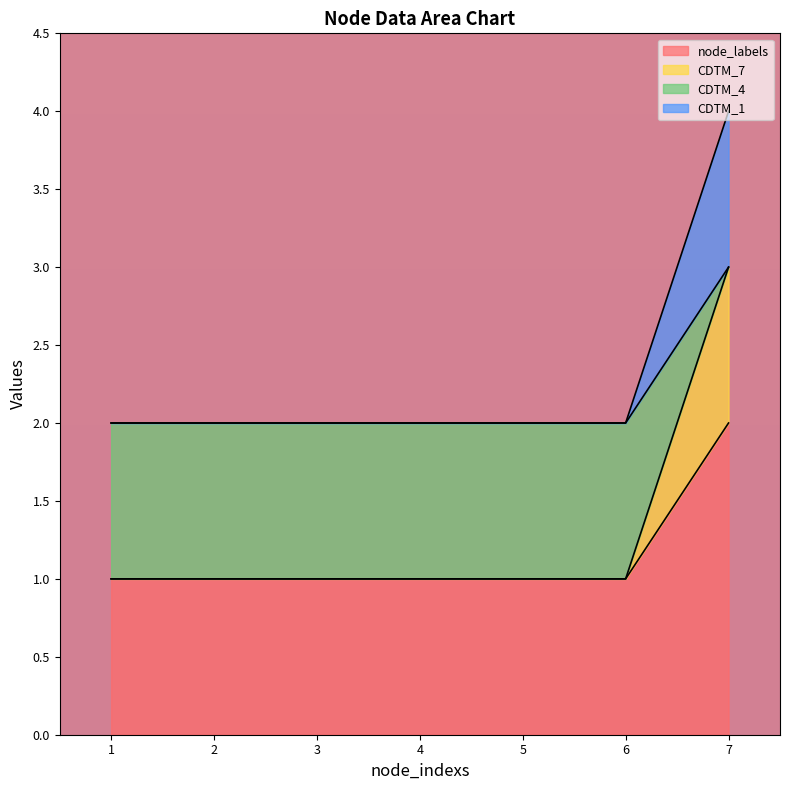

Does the chart display data point markers on the line(s)?

No